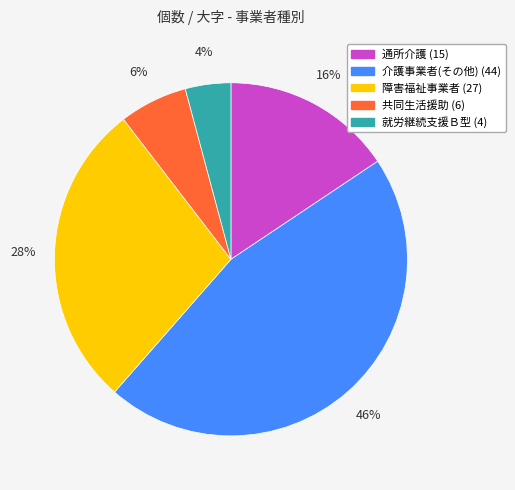

To the nearest percent, what is the average slice percentage?

20%